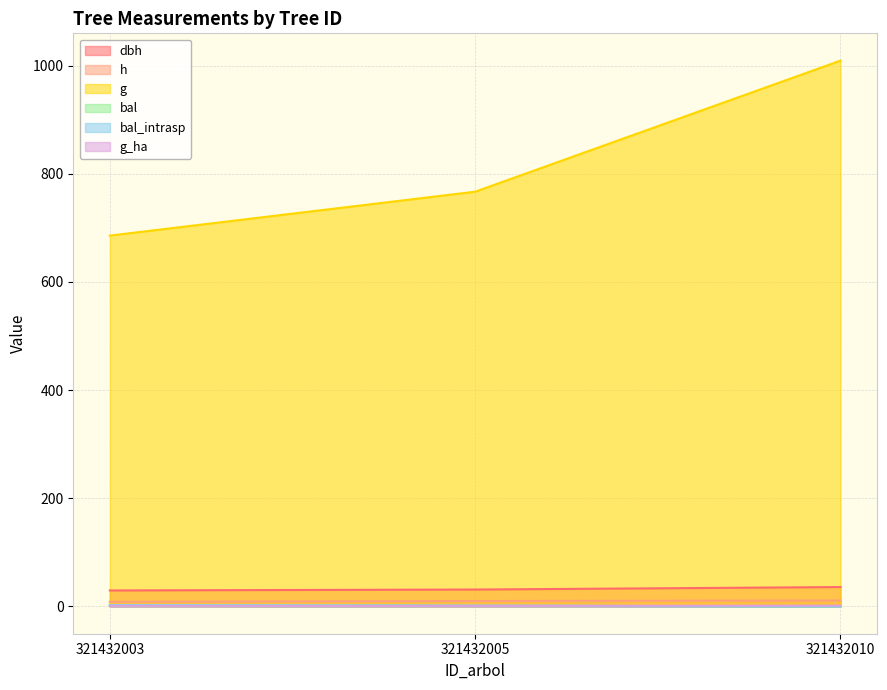

Is it true that dbh equals 35.9 at 321432010?

True